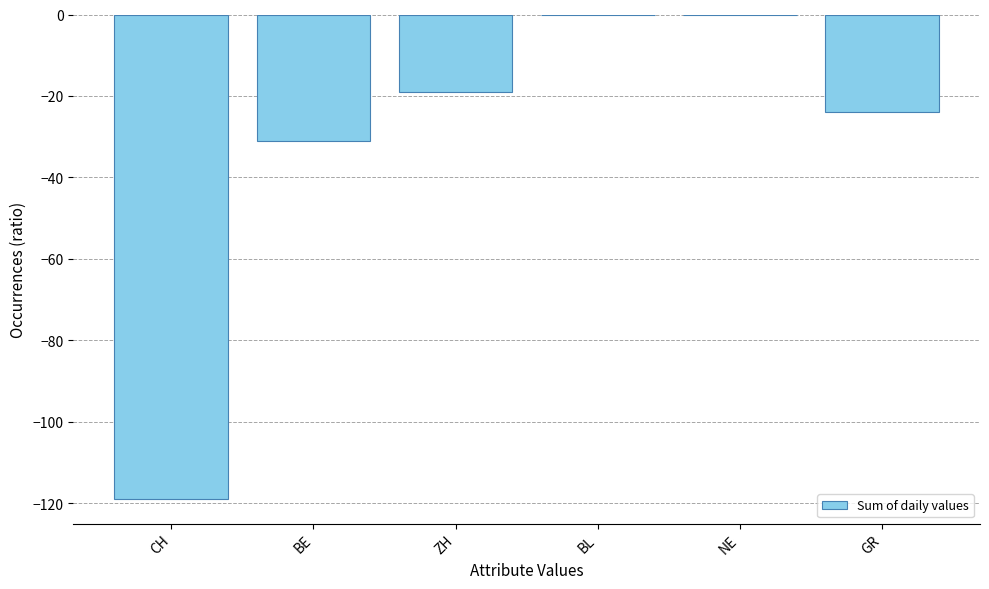

True or false: the data shows 0 at NE.

True